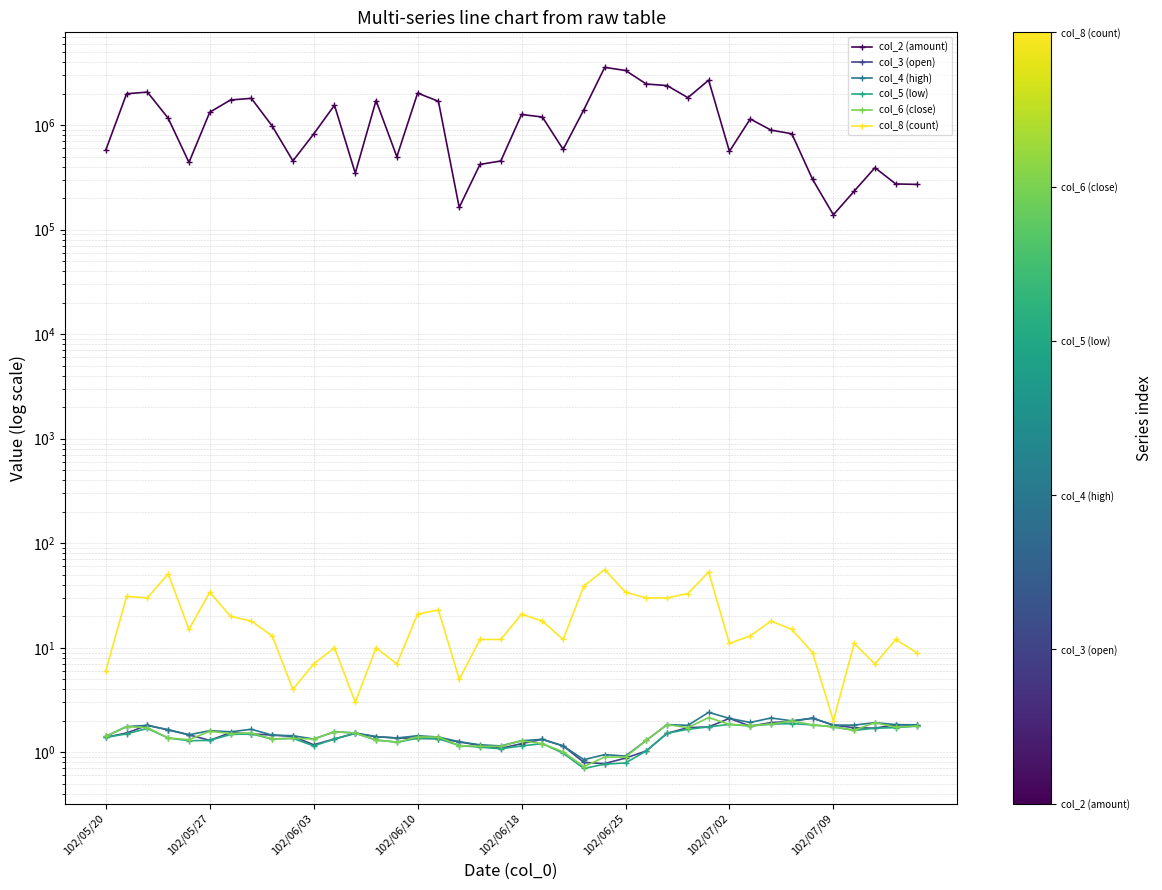

Reading left to right, transcribe all the data shown in this chart.

col_2 (amount): 579100.0	1998840.0	2071430.0	1165950.0	440100.0	1330540.0	1741970.0	1806000.0	983490.0	455040.0	823370.0	1552090.0	347210.0	1721250.0	498840.0	2027360.0	1691830.0	163240.0	421570.0	453990.0	1265370.0	1197530.0	586790.0	1409180.0	3571270.0	3336390.0	2475940.0	2392360.0	1833380.0	2693050.0	561400.0	1146550.0	896710.0	827560.0	302880.0	138740.0	233570.0	391680.0	273970.0	271200.0
col_3 (open): 1.4	1.5	1.8	1.6	1.5	1.3	1.5	1.5	1.5	1.4	1.2	1.3	1.5	1.4	1.4	1.4	1.4	1.3	1.2	1.1	1.2	1.3	1.1	0.8	0.8	0.9	1.0	1.5	1.7	1.8	2.1	1.8	1.9	2.0	2.1	1.8	1.7	1.7	1.8	1.8
col_4 (high): 1.4	1.8	1.8	1.6	1.5	1.6	1.6	1.7	1.5	1.4	1.3	1.6	1.5	1.4	1.4	1.4	1.4	1.3	1.2	1.1	1.3	1.3	1.1	0.8	0.9	0.9	1.3	1.8	1.8	2.4	2.1	1.9	2.1	2.0	2.1	1.8	1.8	1.9	1.8	1.8
col_5 (low): 1.4	1.5	1.7	1.4	1.3	1.3	1.5	1.5	1.3	1.4	1.1	1.3	1.5	1.3	1.2	1.4	1.4	1.2	1.1	1.1	1.1	1.2	1.0	0.7	0.8	0.8	1.0	1.5	1.7	1.8	1.9	1.8	1.9	1.9	1.8	1.8	1.6	1.7	1.7	1.8
col_6 (close): 1.4	1.8	1.7	1.4	1.3	1.6	1.5	1.5	1.3	1.4	1.3	1.6	1.5	1.3	1.2	1.4	1.4	1.2	1.1	1.1	1.3	1.2	1.0	0.7	0.9	0.9	1.3	1.8	1.7	2.1	1.9	1.8	1.9	2.0	1.8	1.8	1.6	1.9	1.7	1.8
col_8 (count): 6.0	31.0	30.0	51.0	15.0	34.0	20.0	18.0	13.0	4.0	7.0	10.0	3.0	10.0	7.0	21.0	23.0	5.0	12.0	12.0	21.0	18.0	12.0	39.0	56.0	34.0	30.0	30.0	33.0	53.0	11.0	13.0	18.0	15.0	9.0	2.0	11.0	7.0	12.0	9.0